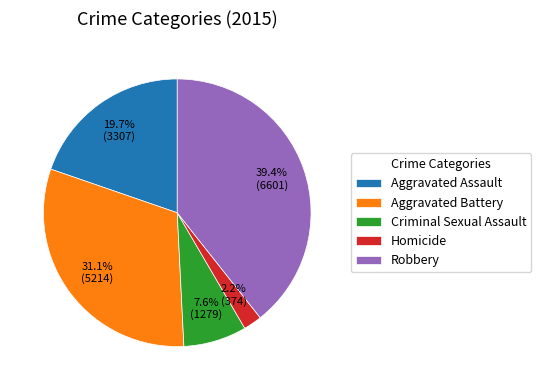

To the nearest percent, what is the combined percentage of Aggravated Battery and Criminal Sexual Assault?

39%